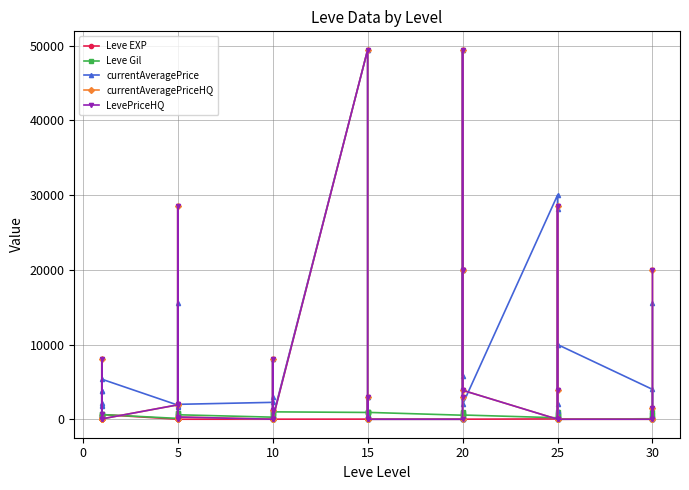

At how many categories does at least one series exceed 44283?

2